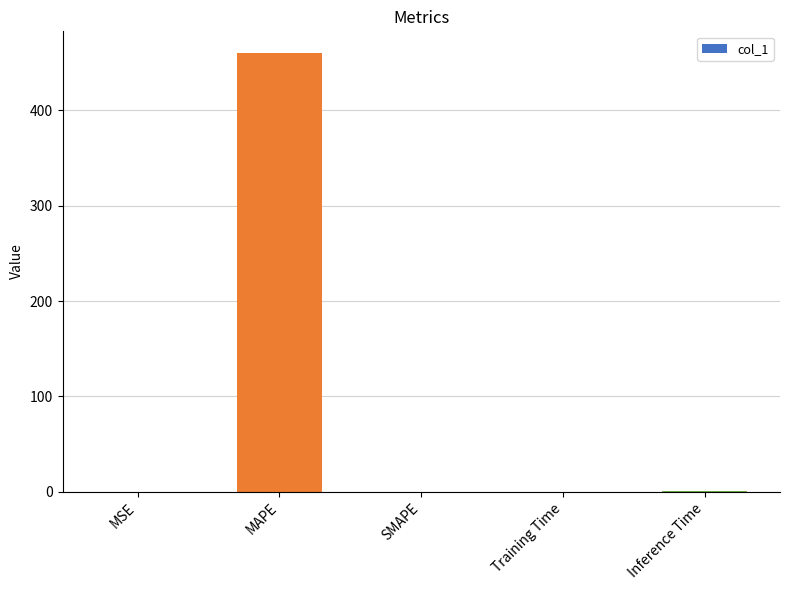

What is the greatest value displayed?

460.0